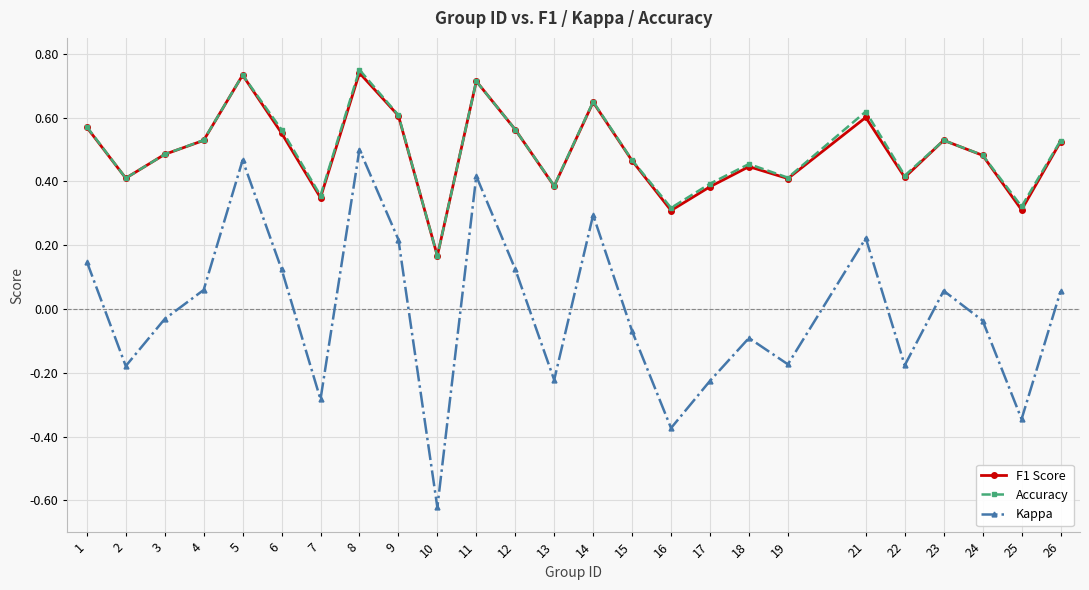

Which category has the lowest value in the F1 Score series?

10